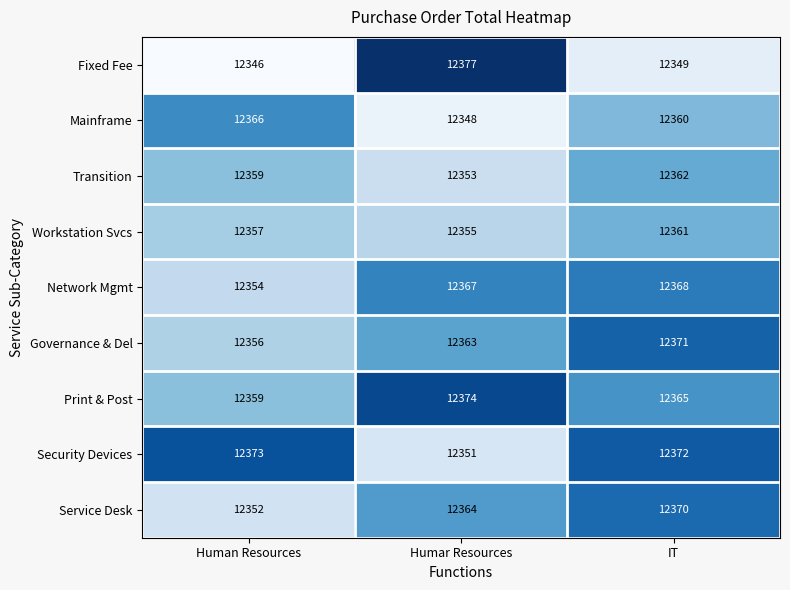

Read the Network Mgmt value at Human Resources.

12354